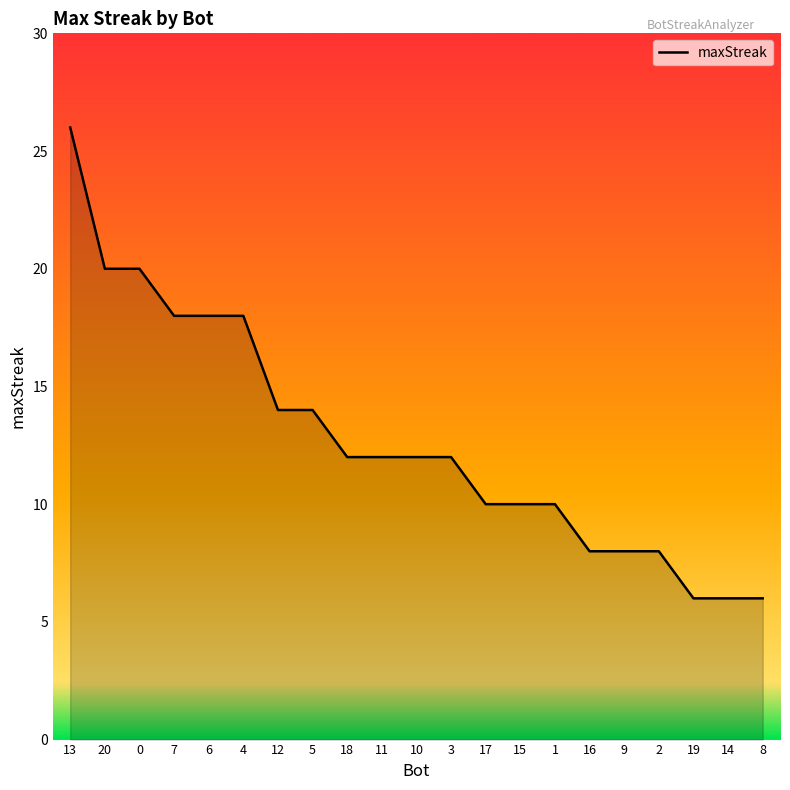

Approximately how many times larger is the value at 19 compared to 3?

0.5